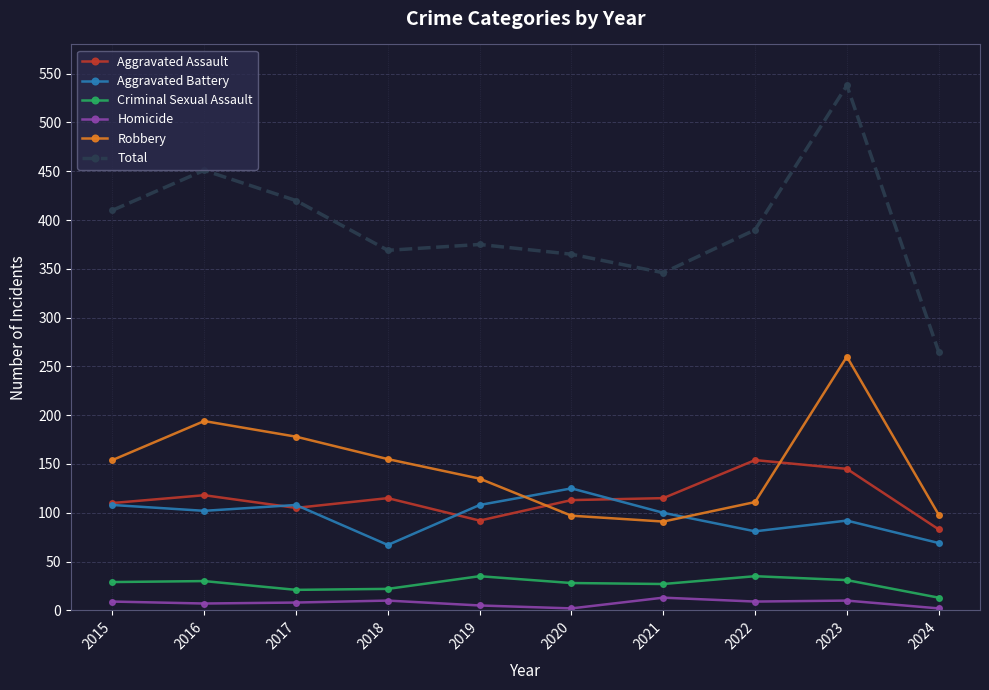

Which series has the widest spread of values?

Total